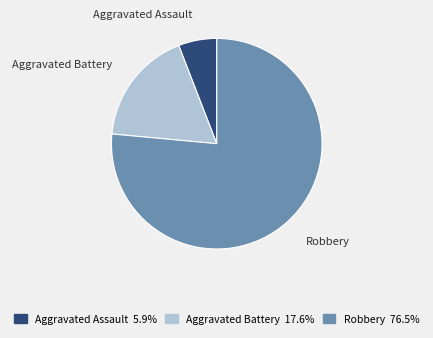

Is it true that Aggravated Battery is 18% of the pie?

True